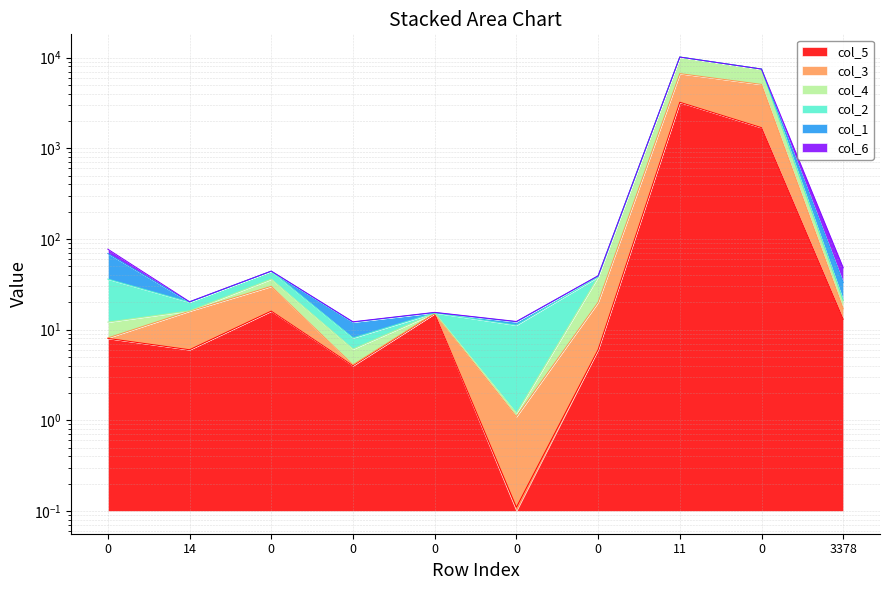

Between 0 and 0, which series saw the biggest shift?

col_5